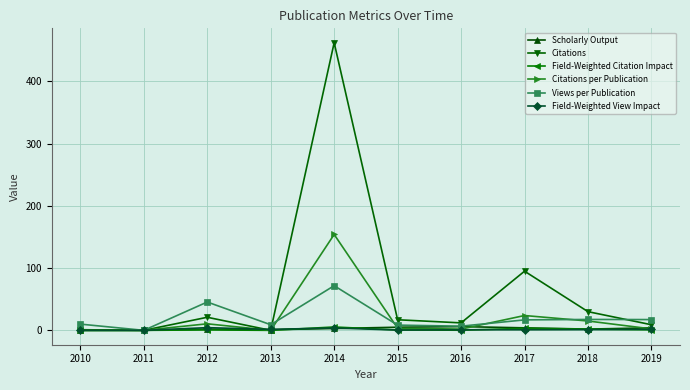

What is the difference between the highest and lowest values at 2017?

94.1